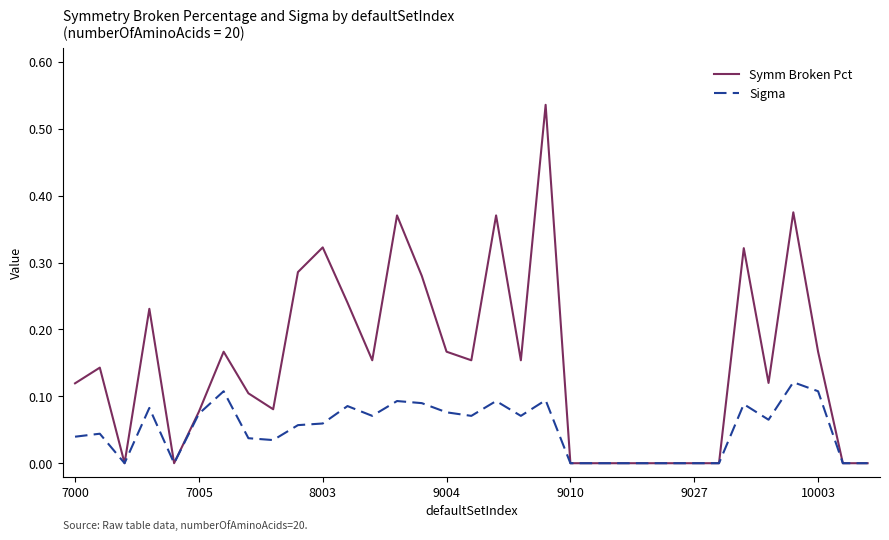

Which series has the largest range (max minus min)?

Symm Broken Pct